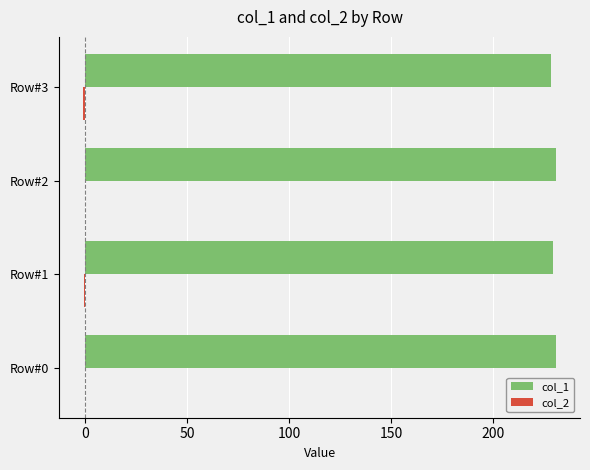

The col_1 series shows 71.0 at Row#0. True or false?

False